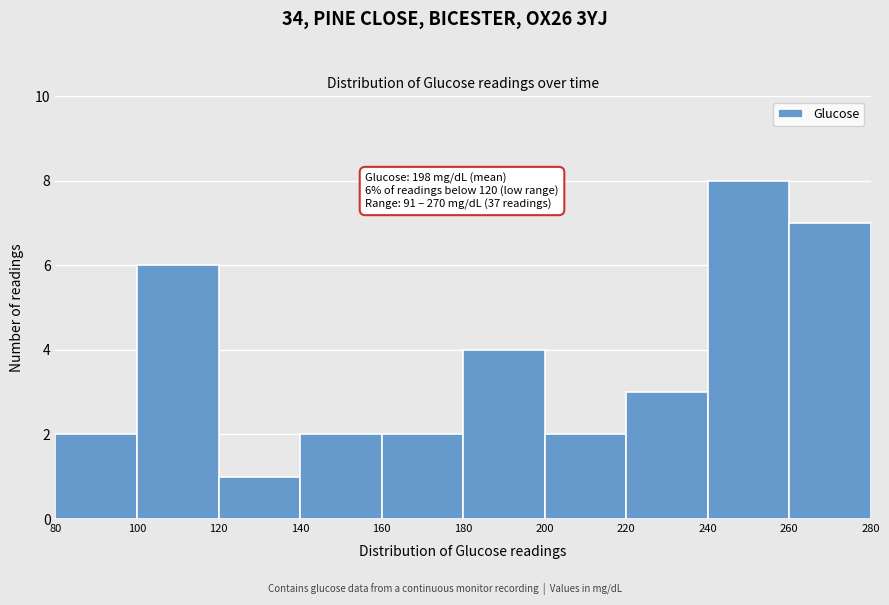

Which range on the x-axis has the tallest bar?

240 to 260